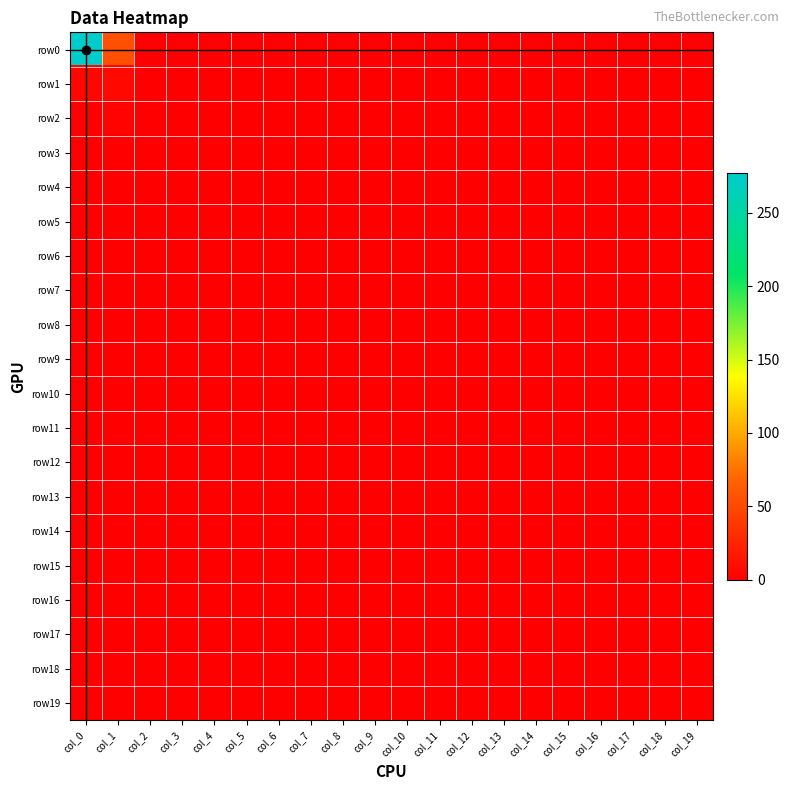

Reading left to right, what are all the values shown in this chart?

row0: col_0=277	col_1=54	col_2=0	col_3=0	col_4=0	col_5=0	col_6=0	col_7=0	col_8=0	col_9=0	col_10=0	col_11=0	col_12=0	col_13=0	col_14=0	col_15=0	col_16=0	col_17=0	col_18=0	col_19=0
row1: col_0=5	col_1=6	col_2=0	col_3=0	col_4=0	col_5=0	col_6=0	col_7=0	col_8=0	col_9=0	col_10=0	col_11=0	col_12=0	col_13=0	col_14=0	col_15=0	col_16=0	col_17=0	col_18=0	col_19=0
row2: col_0=1	col_1=3	col_2=0	col_3=0	col_4=0	col_5=0	col_6=0	col_7=0	col_8=0	col_9=0	col_10=0	col_11=0	col_12=0	col_13=0	col_14=0	col_15=0	col_16=0	col_17=0	col_18=0	col_19=0
row3: col_0=1	col_1=0	col_2=0	col_3=0	col_4=0	col_5=0	col_6=0	col_7=0	col_8=0	col_9=0	col_10=0	col_11=0	col_12=0	col_13=0	col_14=0	col_15=0	col_16=0	col_17=0	col_18=0	col_19=0
row4: col_0=1	col_1=0	col_2=0	col_3=0	col_4=0	col_5=0	col_6=0	col_7=0	col_8=0	col_9=0	col_10=0	col_11=0	col_12=0	col_13=0	col_14=0	col_15=0	col_16=0	col_17=0	col_18=0	col_19=0
row5: col_0=1	col_1=1	col_2=0	col_3=0	col_4=0	col_5=0	col_6=0	col_7=0	col_8=0	col_9=0	col_10=0	col_11=0	col_12=0	col_13=0	col_14=0	col_15=0	col_16=0	col_17=0	col_18=0	col_19=0
row6: col_0=0	col_1=0	col_2=0	col_3=0	col_4=0	col_5=0	col_6=0	col_7=0	col_8=0	col_9=0	col_10=0	col_11=0	col_12=0	col_13=0	col_14=0	col_15=0	col_16=0	col_17=0	col_18=0	col_19=0
row7: col_0=1	col_1=0	col_2=0	col_3=0	col_4=0	col_5=0	col_6=0	col_7=0	col_8=0	col_9=0	col_10=0	col_11=0	col_12=0	col_13=0	col_14=0	col_15=0	col_16=0	col_17=0	col_18=0	col_19=0
row8: col_0=0	col_1=0	col_2=0	col_3=0	col_4=0	col_5=0	col_6=0	col_7=0	col_8=0	col_9=0	col_10=0	col_11=0	col_12=0	col_13=0	col_14=0	col_15=0	col_16=0	col_17=0	col_18=0	col_19=0
row9: col_0=0	col_1=0	col_2=0	col_3=0	col_4=0	col_5=0	col_6=0	col_7=0	col_8=0	col_9=0	col_10=0	col_11=0	col_12=0	col_13=0	col_14=0	col_15=0	col_16=0	col_17=0	col_18=0	col_19=0
row10: col_0=1	col_1=0	col_2=0	col_3=0	col_4=0	col_5=0	col_6=0	col_7=0	col_8=0	col_9=0	col_10=0	col_11=0	col_12=0	col_13=0	col_14=0	col_15=0	col_16=0	col_17=0	col_18=0	col_19=0
row11: col_0=0	col_1=0	col_2=0	col_3=0	col_4=0	col_5=0	col_6=0	col_7=0	col_8=0	col_9=0	col_10=0	col_11=0	col_12=0	col_13=0	col_14=0	col_15=0	col_16=0	col_17=0	col_18=0	col_19=0
row12: col_0=1	col_1=0	col_2=0	col_3=0	col_4=0	col_5=0	col_6=0	col_7=0	col_8=0	col_9=0	col_10=0	col_11=0	col_12=0	col_13=0	col_14=0	col_15=0	col_16=0	col_17=0	col_18=0	col_19=0
row13: col_0=0	col_1=0	col_2=0	col_3=0	col_4=0	col_5=0	col_6=0	col_7=0	col_8=0	col_9=0	col_10=0	col_11=0	col_12=0	col_13=0	col_14=0	col_15=0	col_16=0	col_17=0	col_18=0	col_19=0
row14: col_0=0	col_1=0	col_2=0	col_3=0	col_4=0	col_5=0	col_6=0	col_7=0	col_8=0	col_9=0	col_10=0	col_11=0	col_12=0	col_13=0	col_14=0	col_15=0	col_16=0	col_17=0	col_18=0	col_19=0
row15: col_0=0	col_1=0	col_2=0	col_3=0	col_4=0	col_5=0	col_6=0	col_7=0	col_8=0	col_9=0	col_10=0	col_11=0	col_12=0	col_13=0	col_14=0	col_15=0	col_16=0	col_17=0	col_18=0	col_19=0
row16: col_0=0	col_1=0	col_2=0	col_3=0	col_4=0	col_5=0	col_6=0	col_7=0	col_8=0	col_9=0	col_10=0	col_11=0	col_12=0	col_13=0	col_14=0	col_15=0	col_16=0	col_17=0	col_18=0	col_19=0
row17: col_0=0	col_1=0	col_2=0	col_3=0	col_4=0	col_5=0	col_6=0	col_7=0	col_8=0	col_9=0	col_10=0	col_11=0	col_12=0	col_13=0	col_14=0	col_15=0	col_16=0	col_17=0	col_18=0	col_19=0
row18: col_0=0	col_1=0	col_2=0	col_3=0	col_4=0	col_5=0	col_6=0	col_7=0	col_8=0	col_9=0	col_10=0	col_11=0	col_12=0	col_13=0	col_14=0	col_15=0	col_16=0	col_17=0	col_18=0	col_19=0
row19: col_0=1	col_1=0	col_2=0	col_3=0	col_4=0	col_5=0	col_6=0	col_7=0	col_8=0	col_9=0	col_10=0	col_11=0	col_12=0	col_13=0	col_14=0	col_15=0	col_16=0	col_17=0	col_18=0	col_19=0